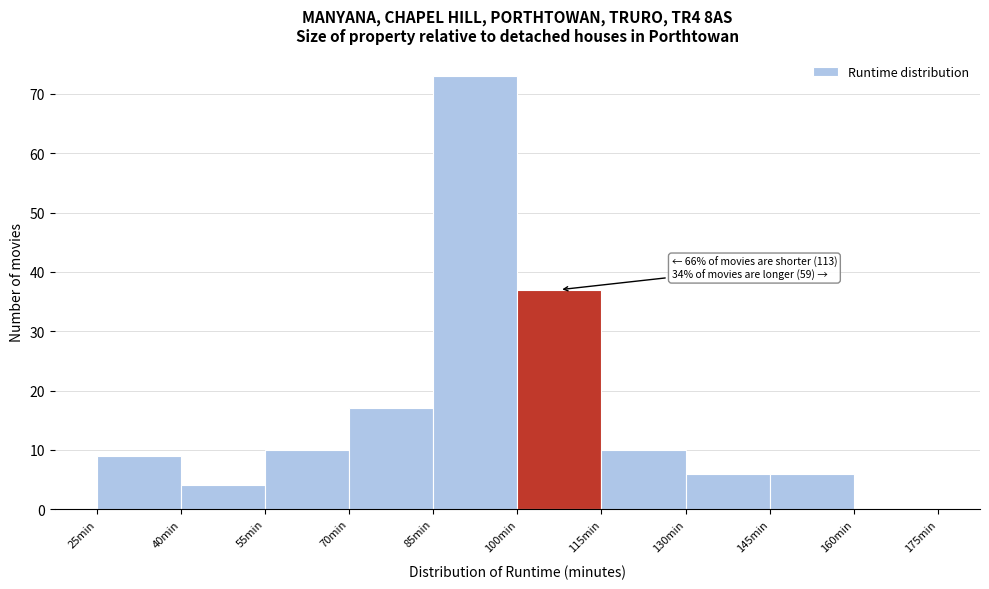

Which range on the x-axis has the tallest bar?

85 to 100